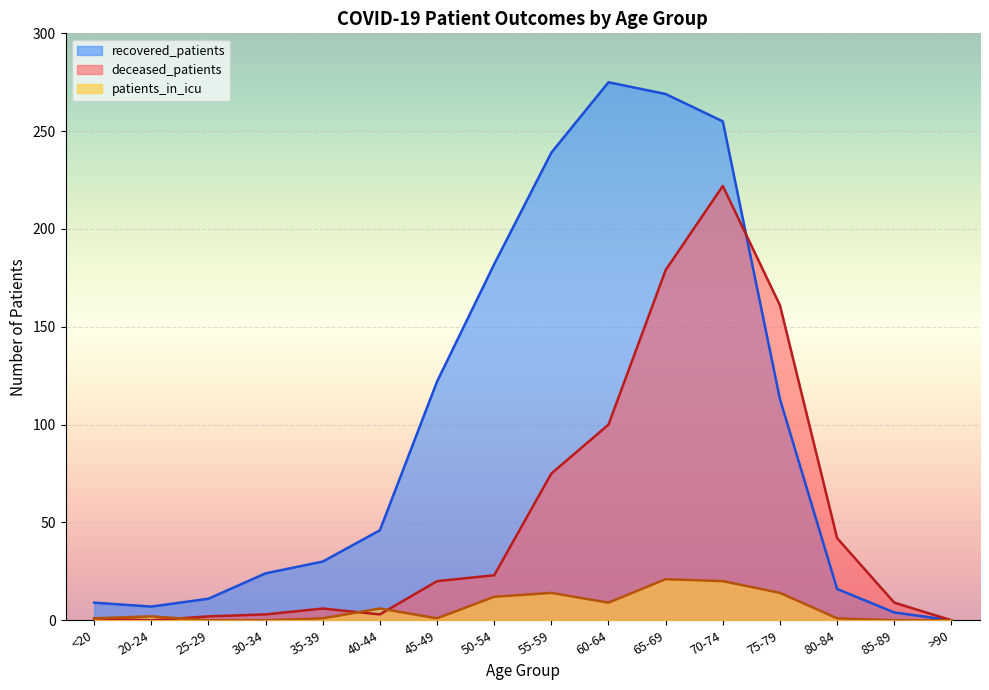

At how many categories does at least one series exceed 254?

3